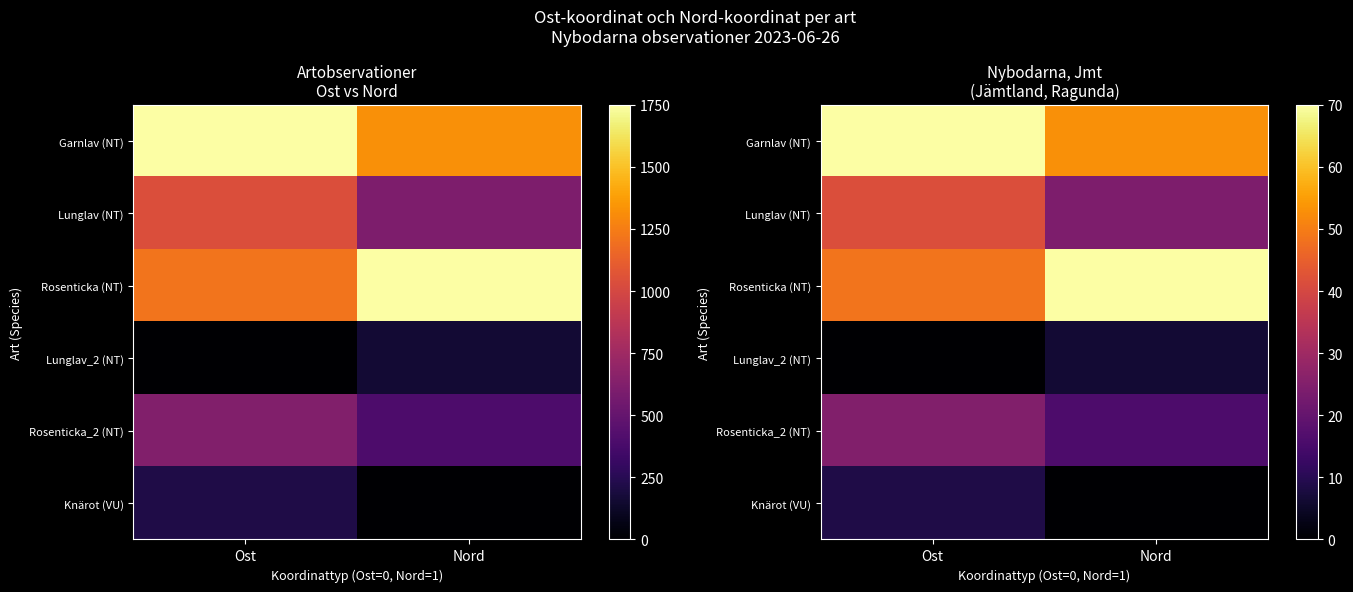

Which label corresponds to the largest value in the chart?

Ost